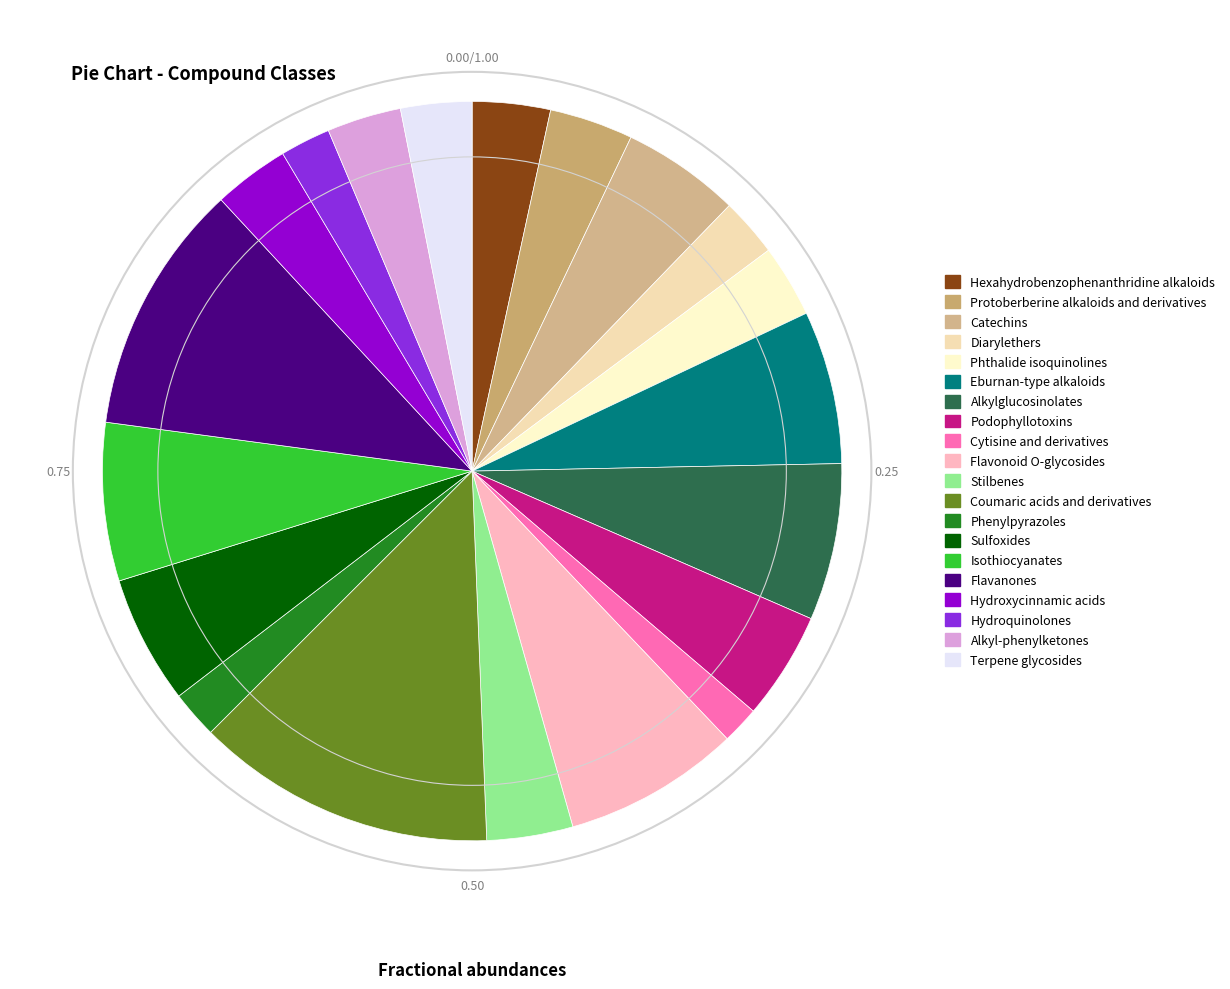

Which category has the smallest portion of the pie?

Cytisine and derivatives